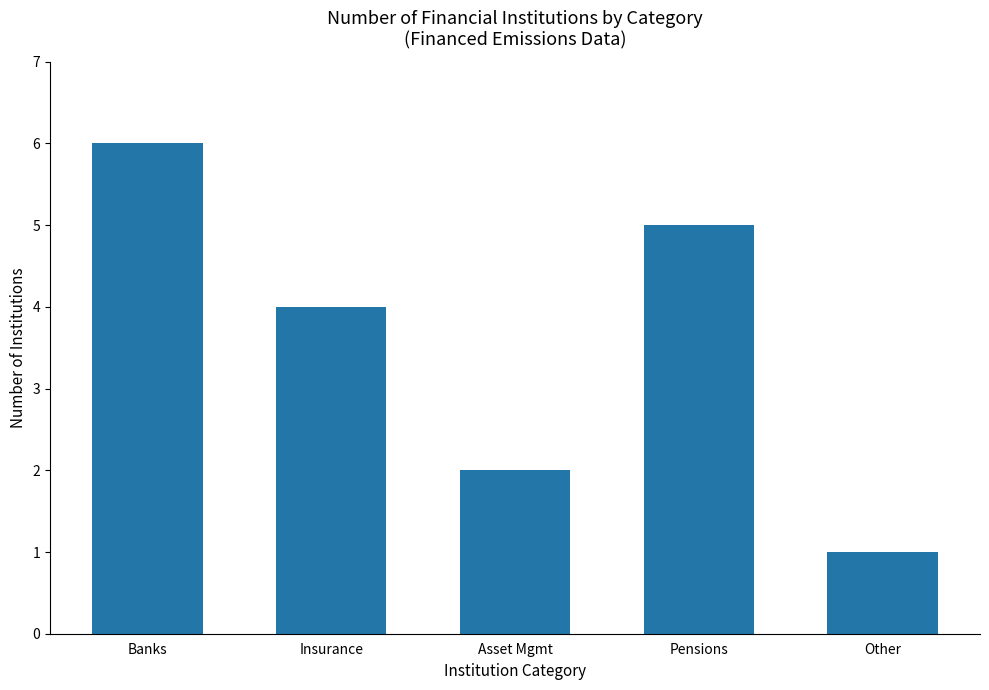

What is the difference between the values at Other and Insurance?

3